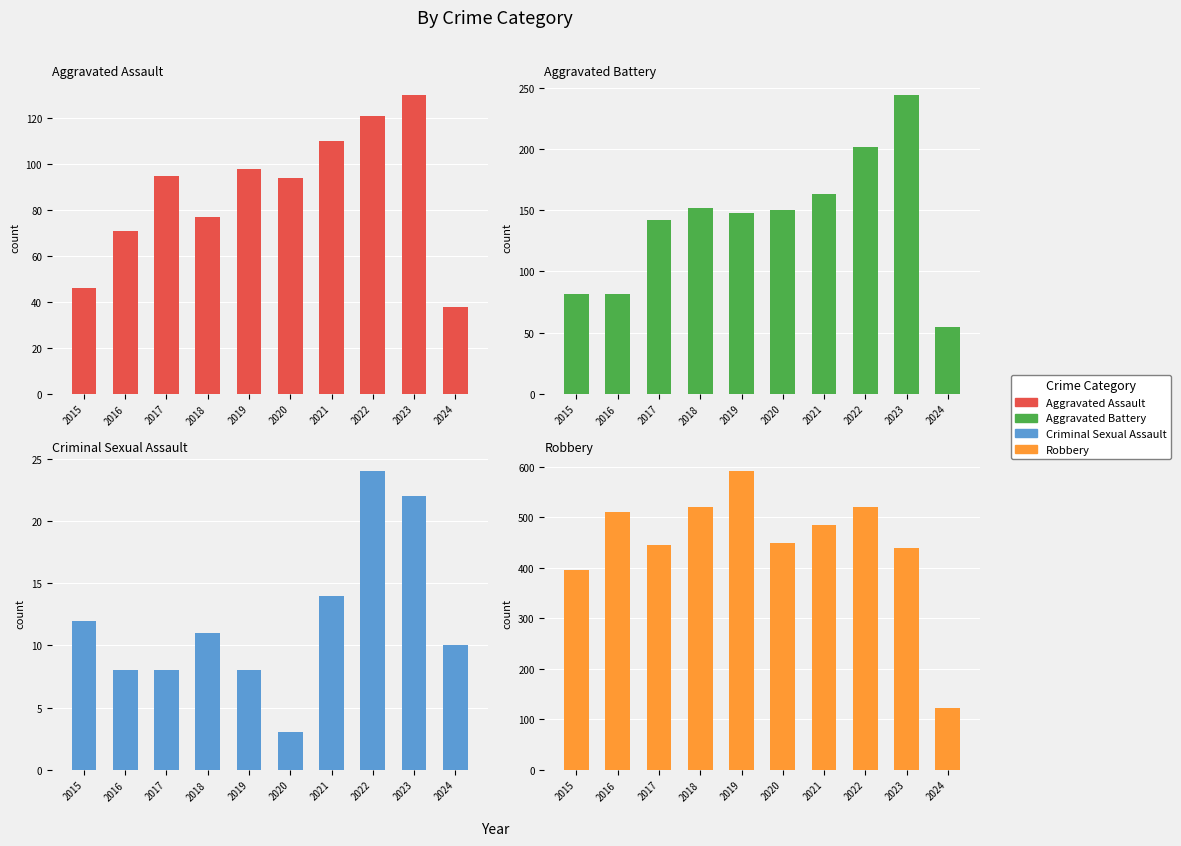

What value does the Aggravated Battery series have at 2022?

202